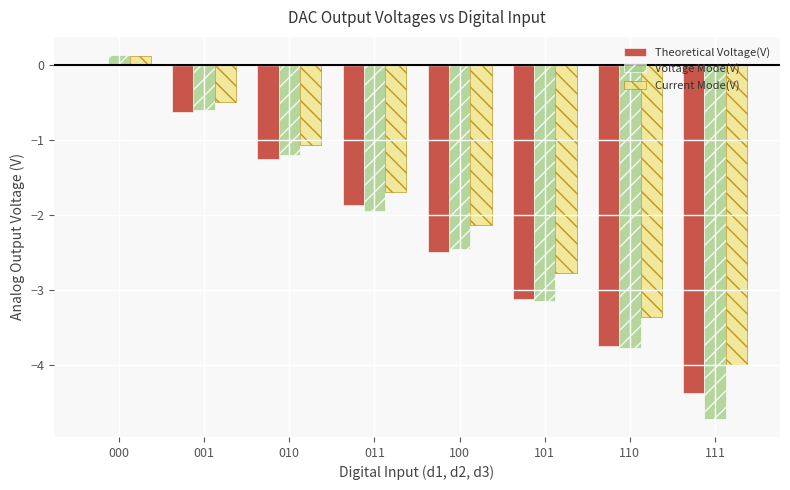

At which label is Theoretical Voltage(V) closest to -2?

011